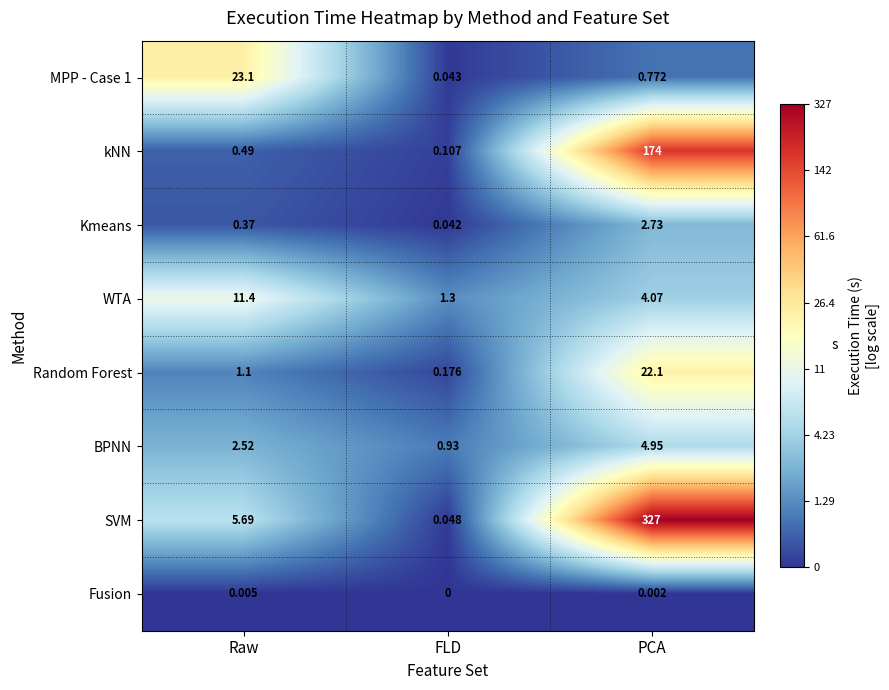

At which category is the sum across all series the highest?

PCA